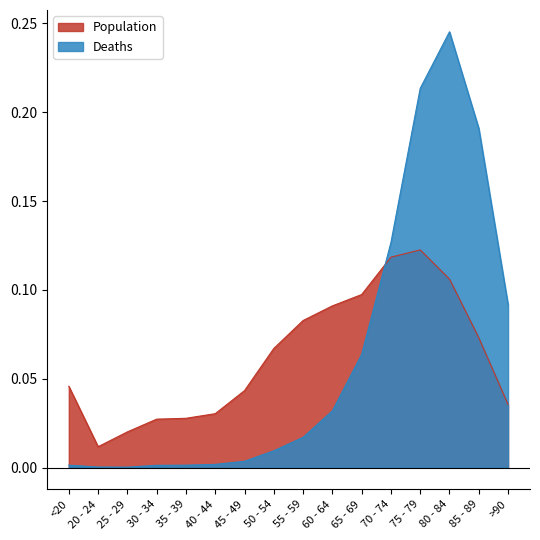

Which has a higher value, 45 - 49 or 55 - 59?

55 - 59